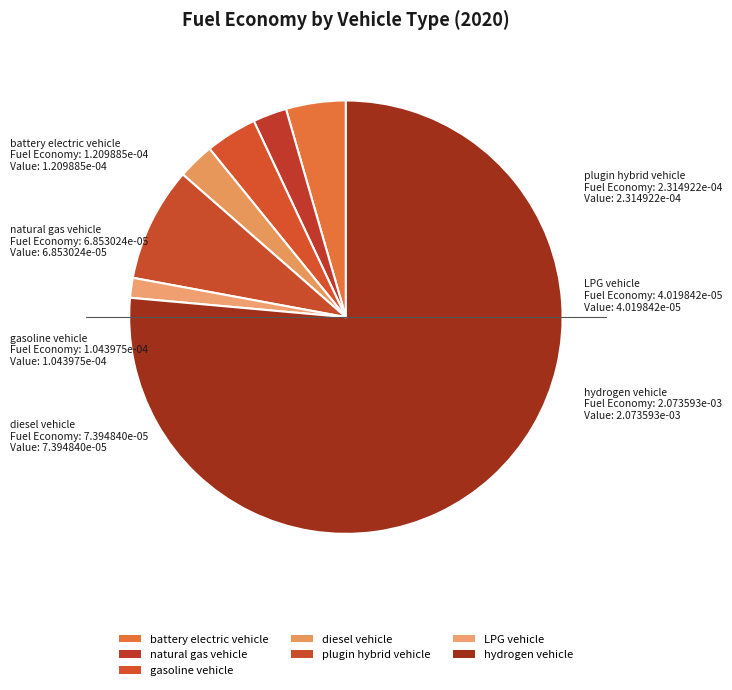

Which category has the biggest portion of the pie?

hydrogen vehicle